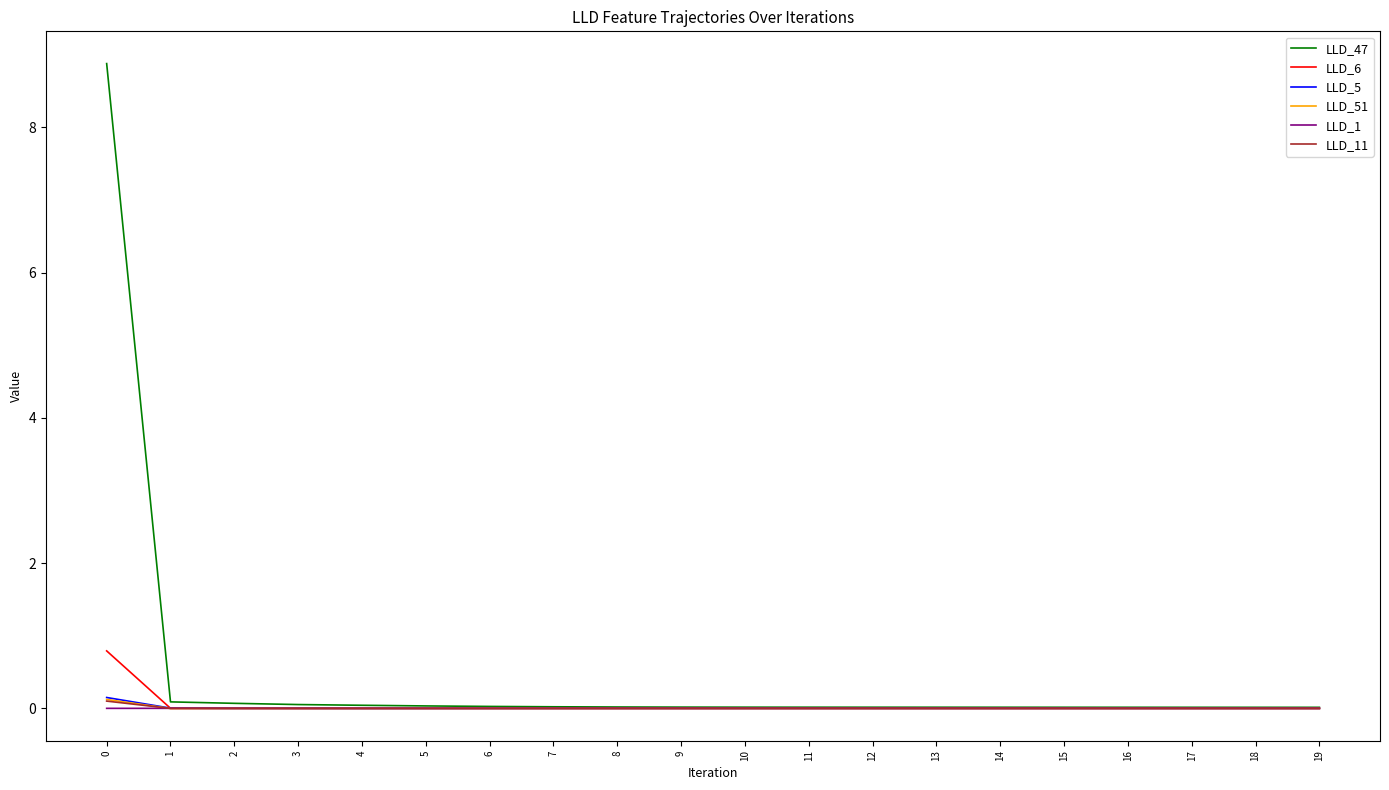

The LLD_1 series shows 0.0 at 14. True or false?

True